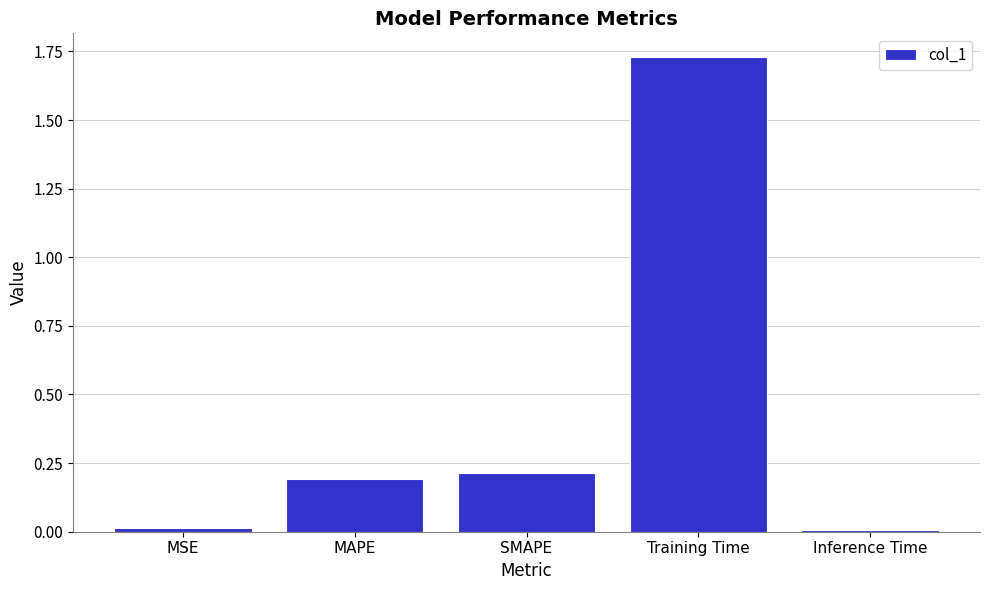

What is the difference between the second highest and minimum values?

0.2